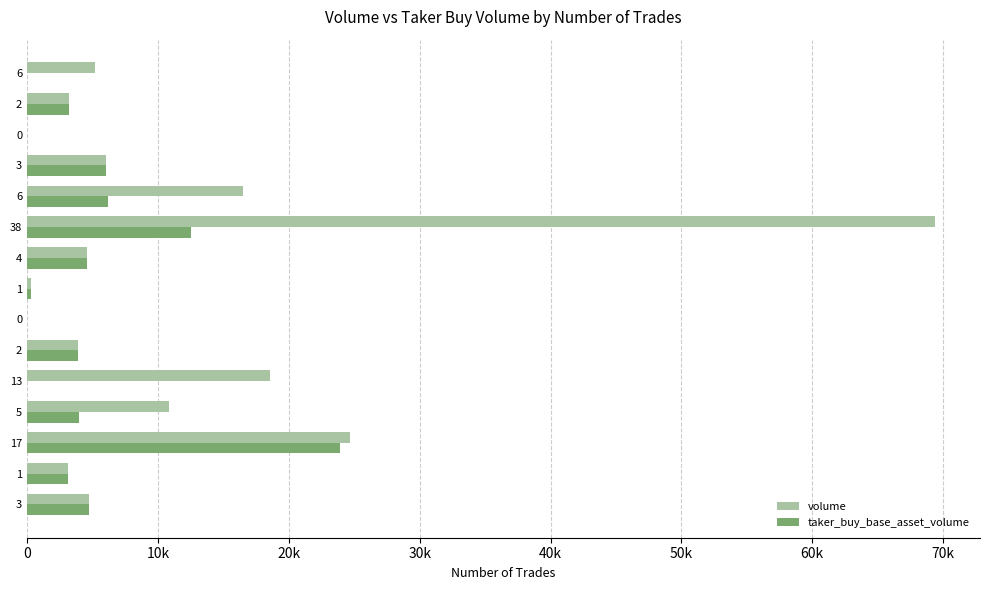

Count the number of categories in the chart.

15